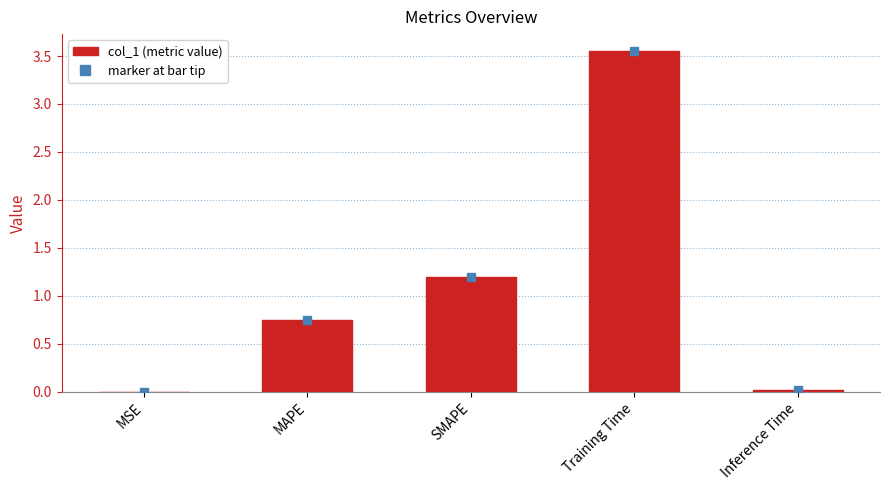

Which has a higher value, MSE or Training Time?

Training Time